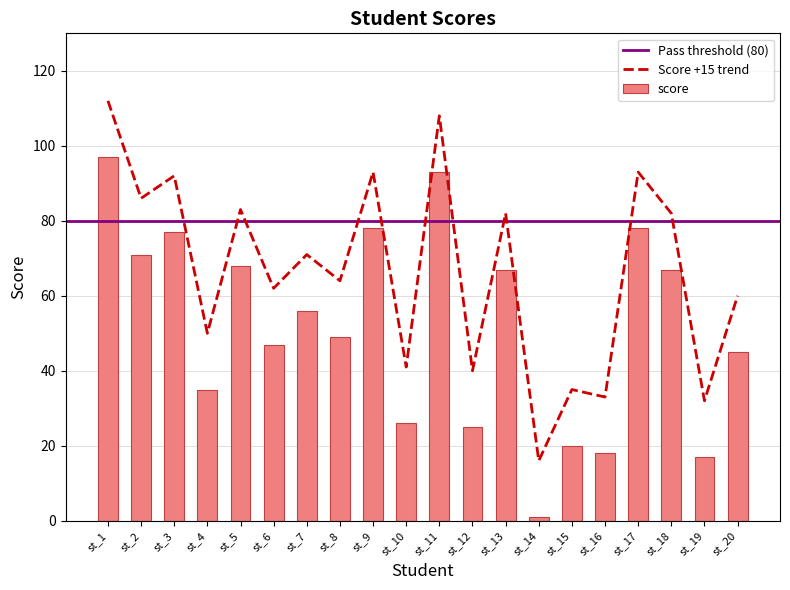

What is the value of the 18th bar from the left?

82